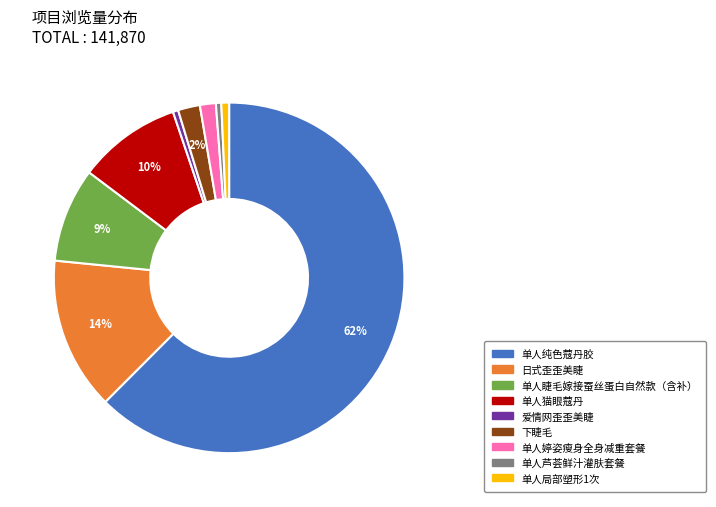

What is the majority slice?

单人纯色蔻丹胶